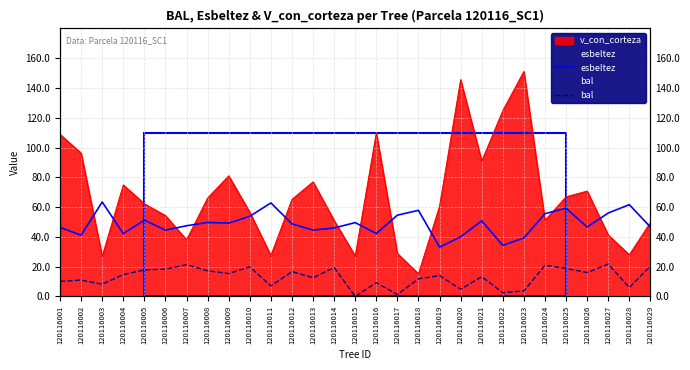

What is the value of the bal point at the 29th from the left?

20.3